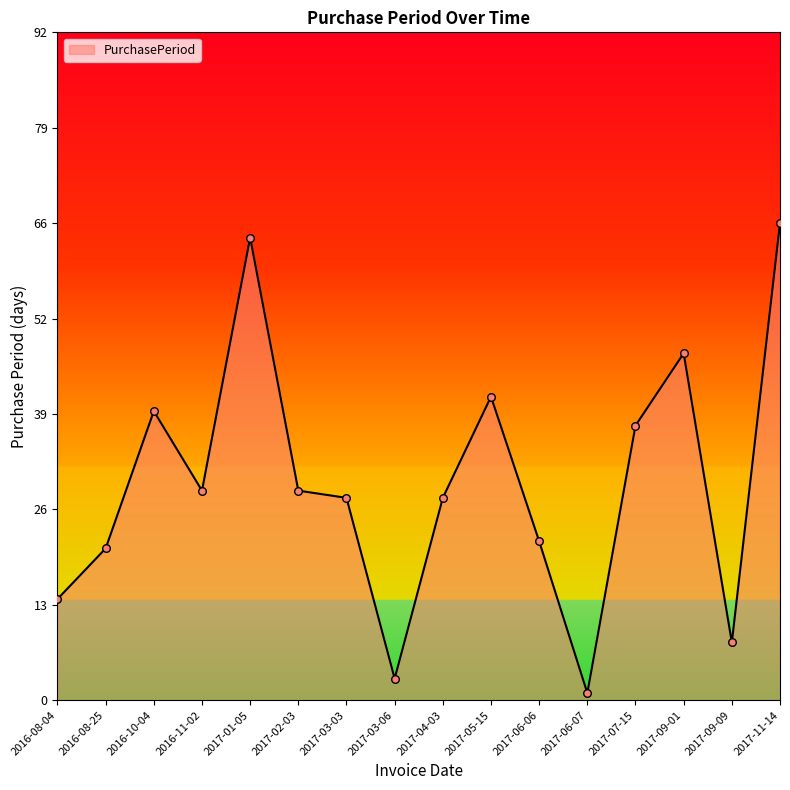

What is the ratio of the value at 2017-11-14 to the value at 2017-04-03?

2.4